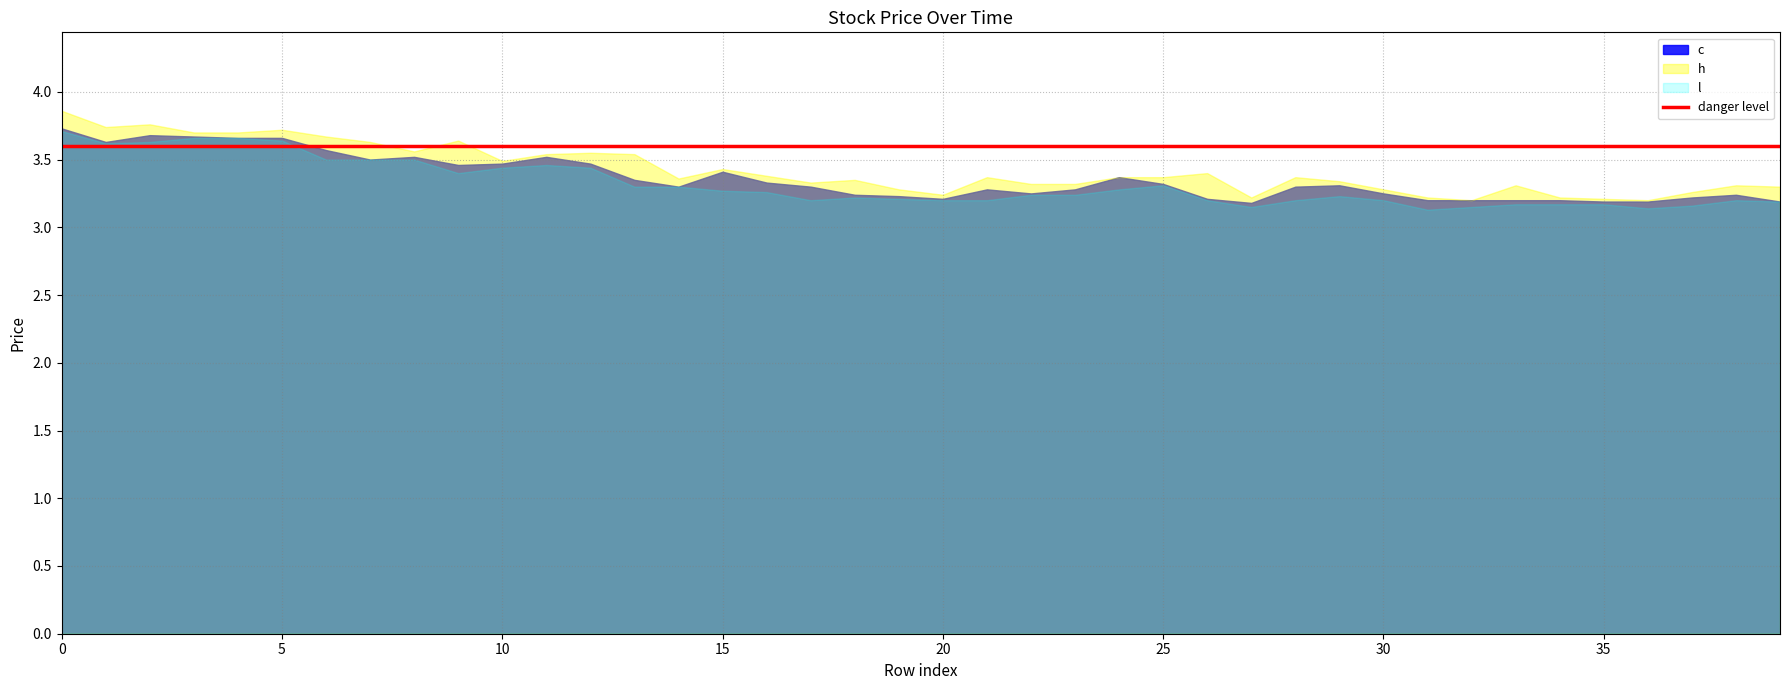

Which series has the largest range (max minus min)?

h